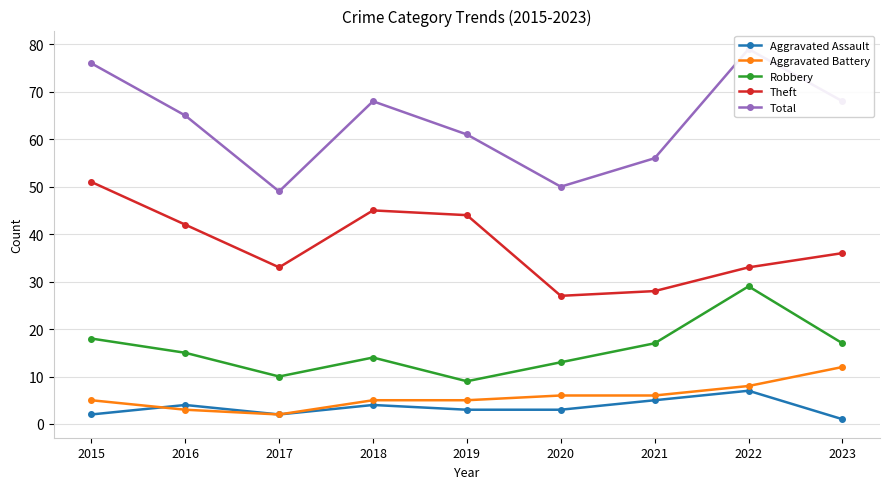

Is the value of Aggravated Assault at 2016 greater than the value of Total at 2023?

No